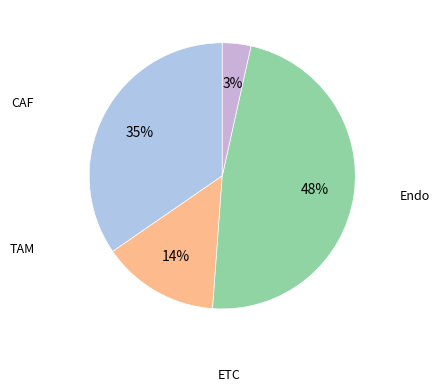

How many slices are in this pie chart?

4